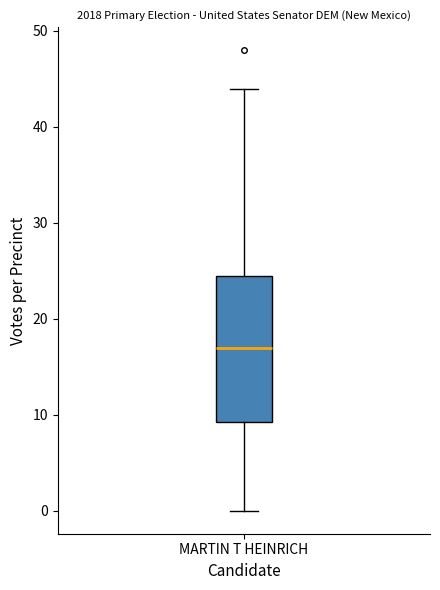

Transcribe this box plot: give where the median line is, the range the box spans, and where the two whiskers end, as read against the y-axis. The values are not printed on the chart, so give them approximately, as read against the axis.

median 17, box 9 to 25, whiskers 0 to 44